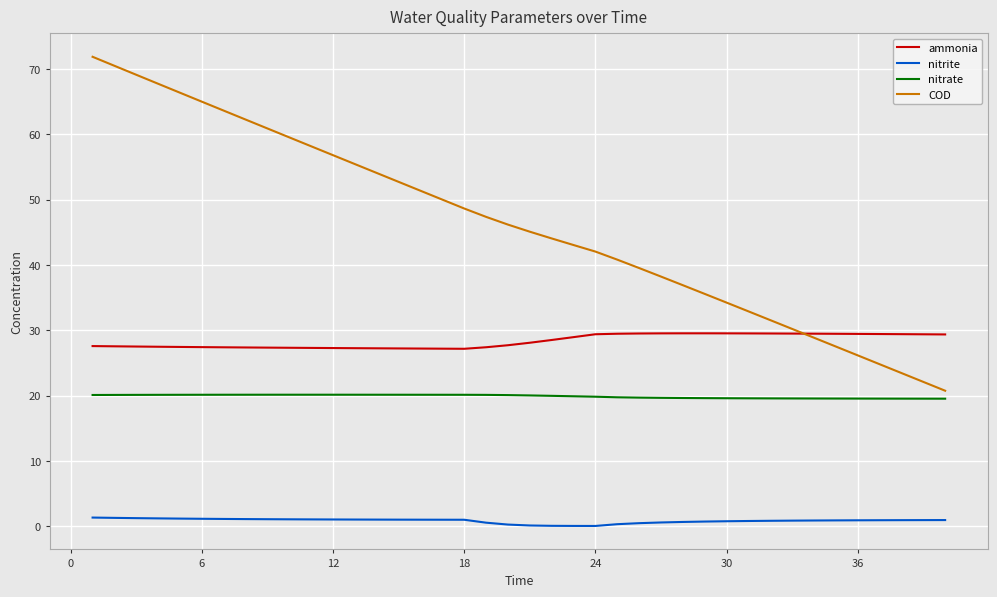

Which series has the widest spread of values?

COD